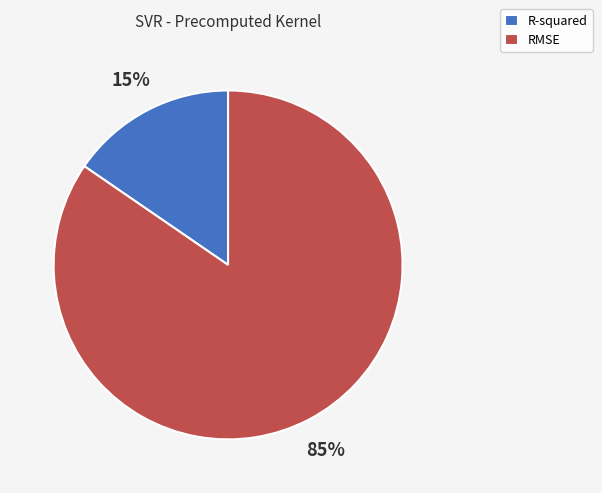

Which category has the smallest portion of the pie?

R-squared